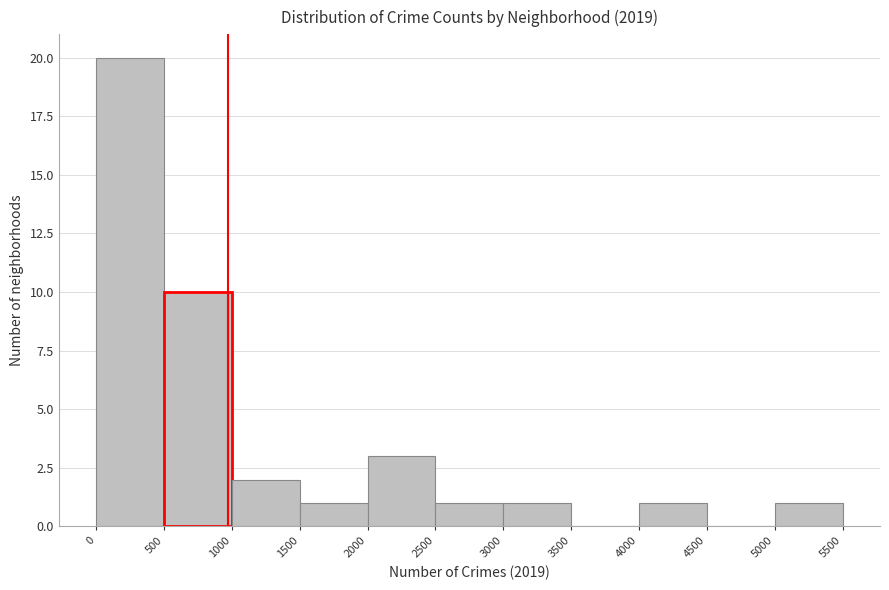

Over which range of the x-axis is the bar tallest?

0 to 500